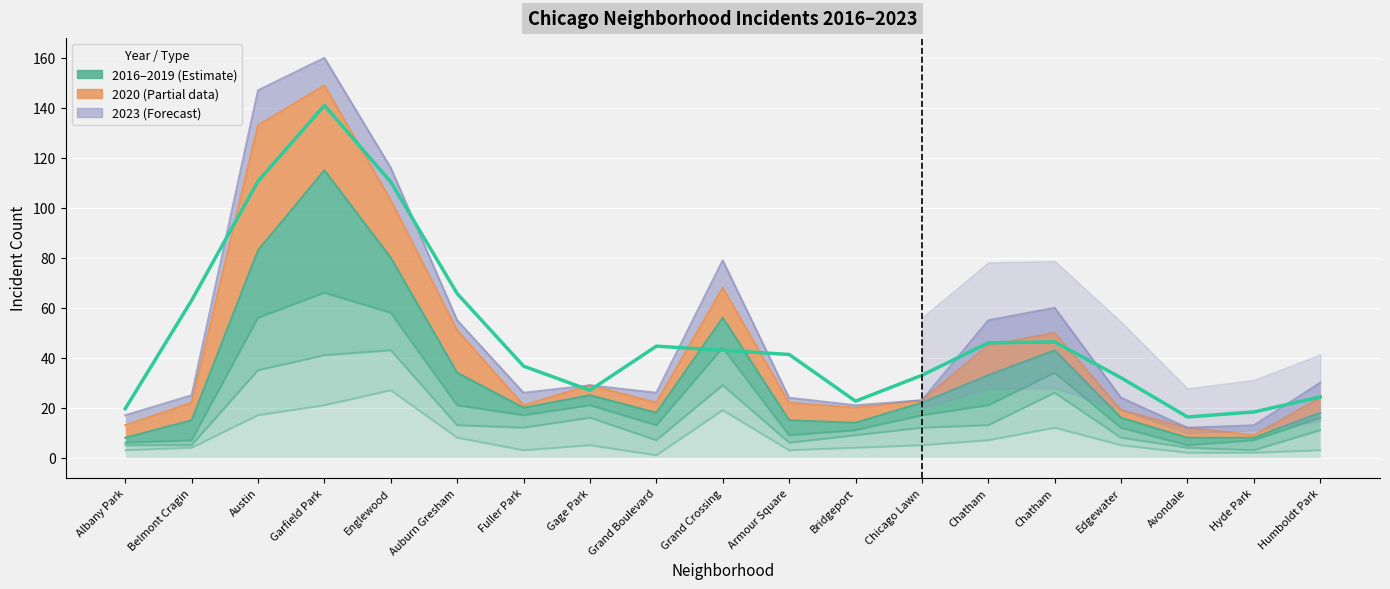

What is the value of the 4th point from the left?

141.0